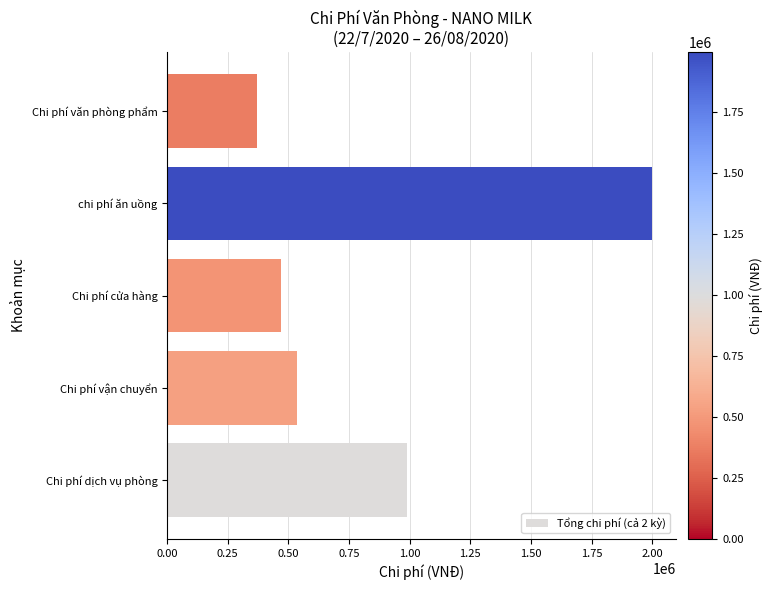

What is the change in value from Chi phí dịch vụ phòng to Chi phí văn phòng phẩm?

-618000